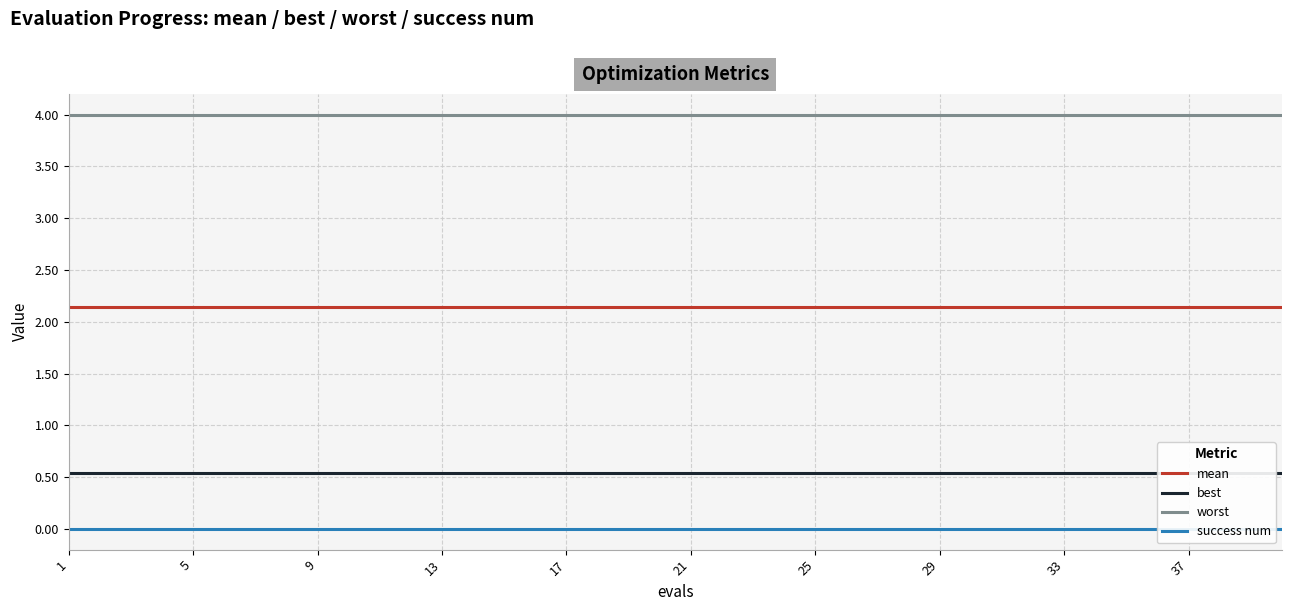

The worst series shows 1.1 at 1. True or false?

False